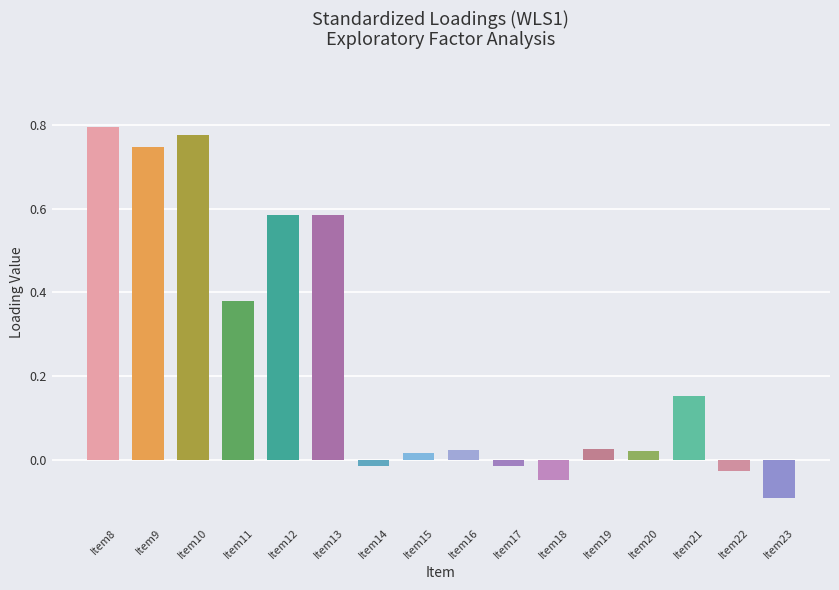

At which label does the data first exceed 0?

Item8